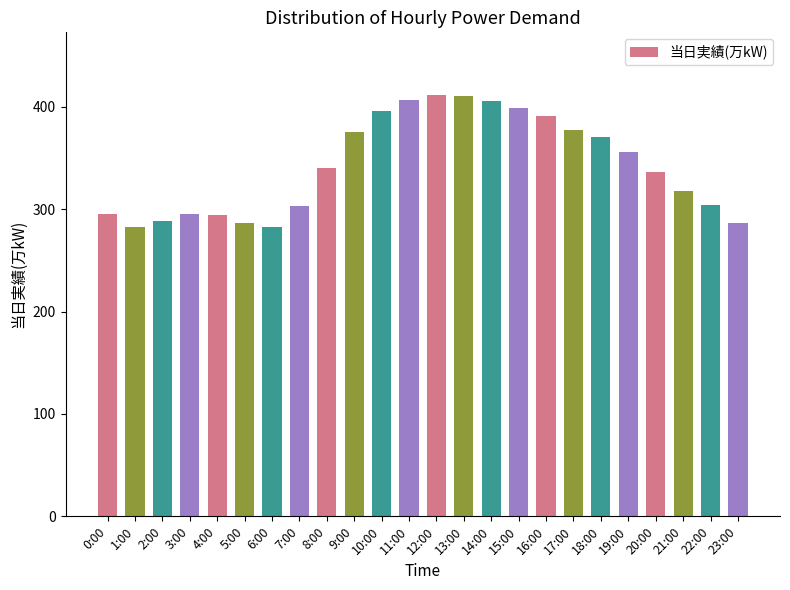

What position from the left is 10:00?

11